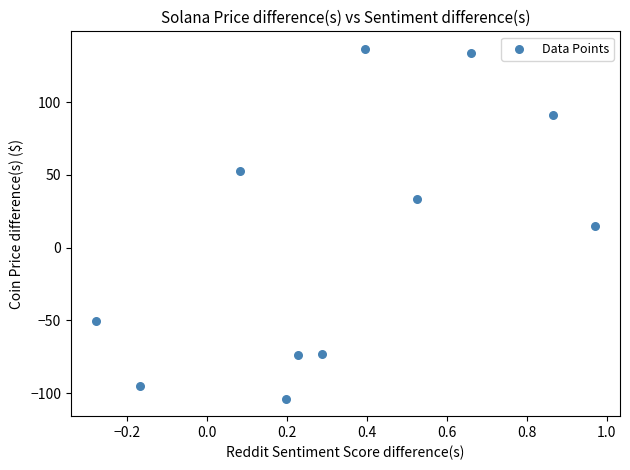

What is the range of X values (max minus min)?

1.2